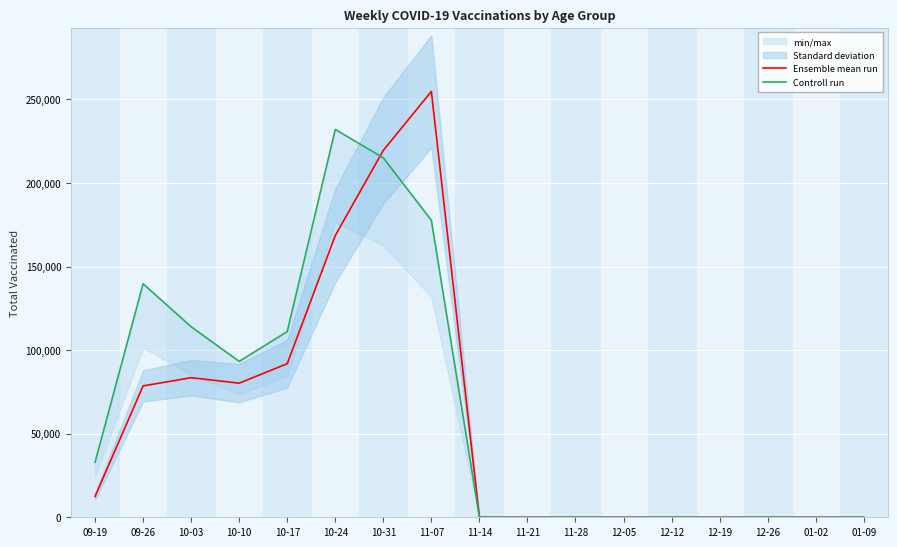

At which label does Ensemble mean run reach its peak?

11-07